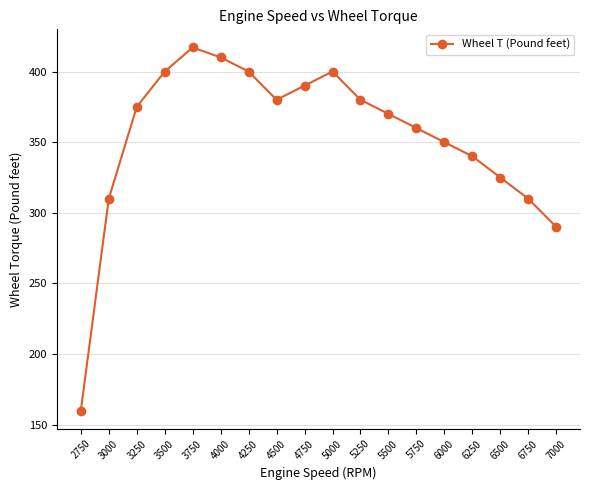

How many categories are shown in the chart?

18